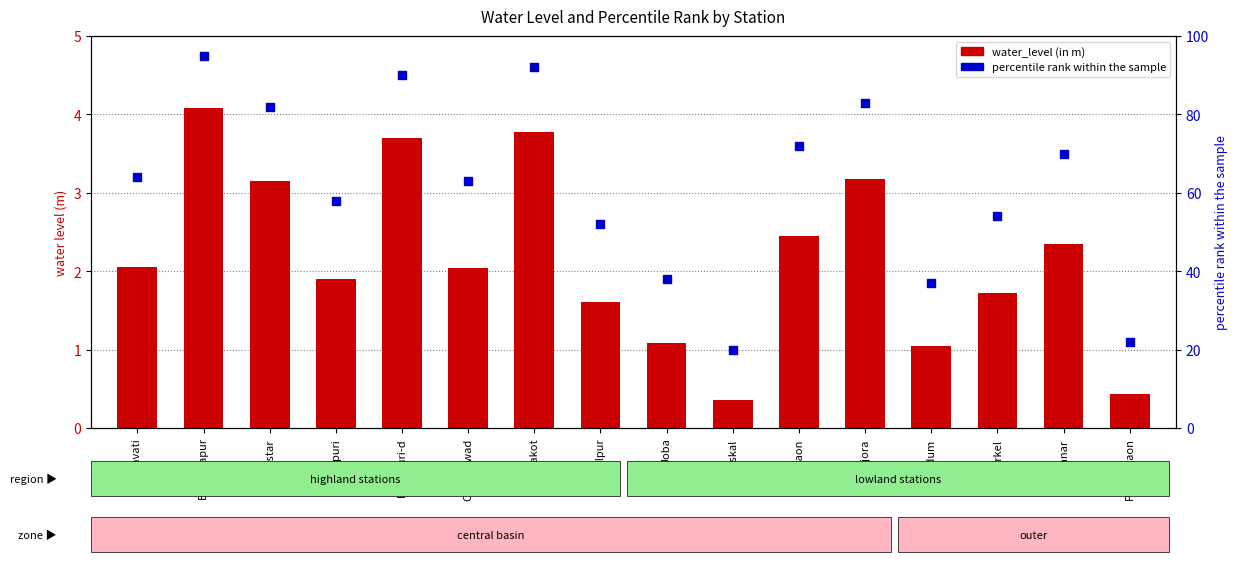

Which series has the largest total across all categories?

percentile rank within the sample